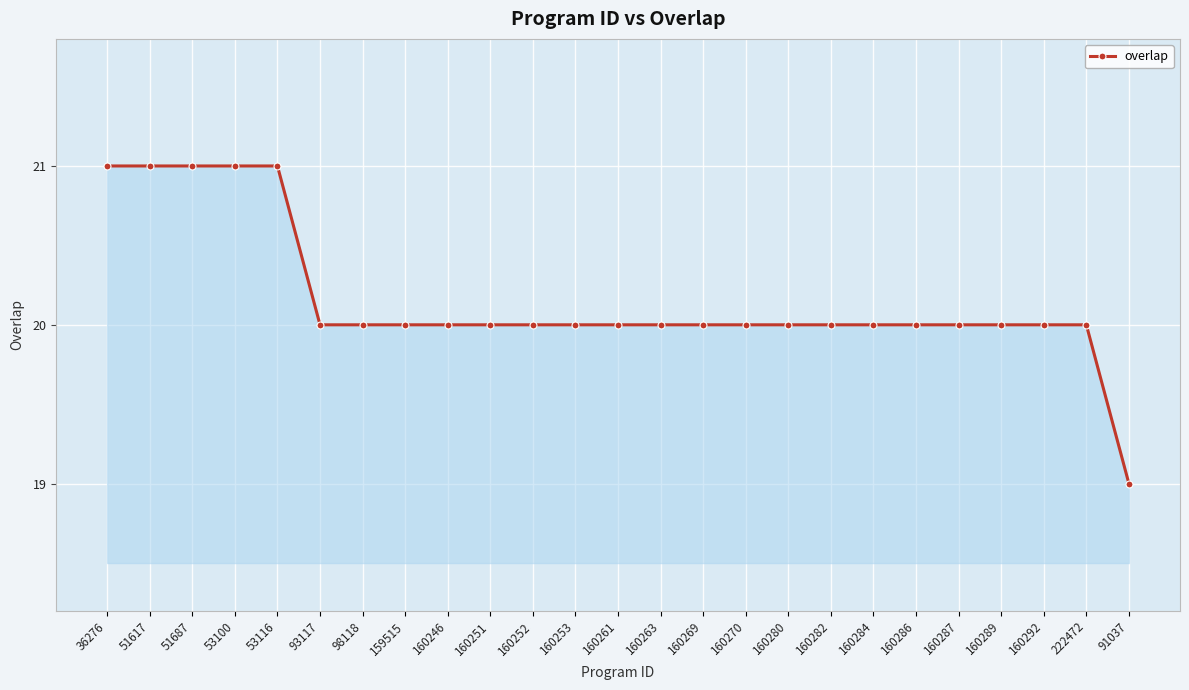

What is the average value?

20